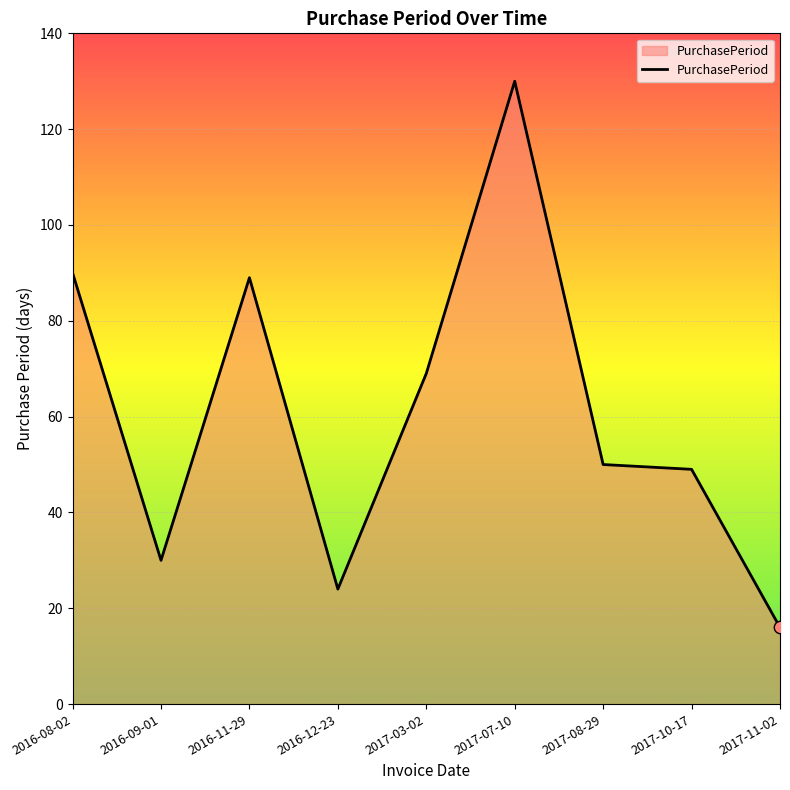

What is the change in value from 2017-07-10 to 2017-10-17?

-81